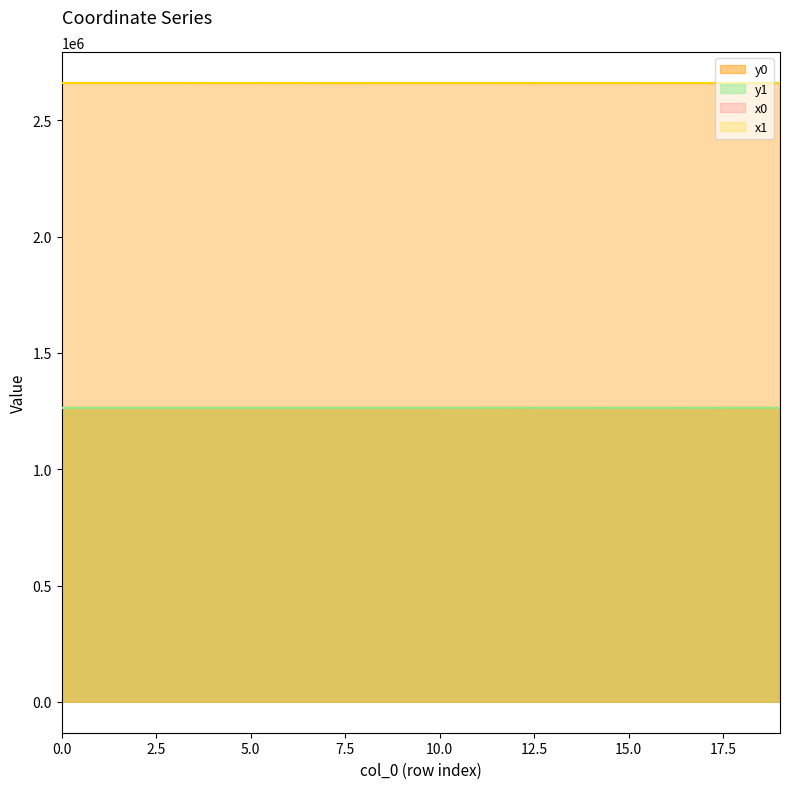

At which category does x1 reach its first local peak?

2